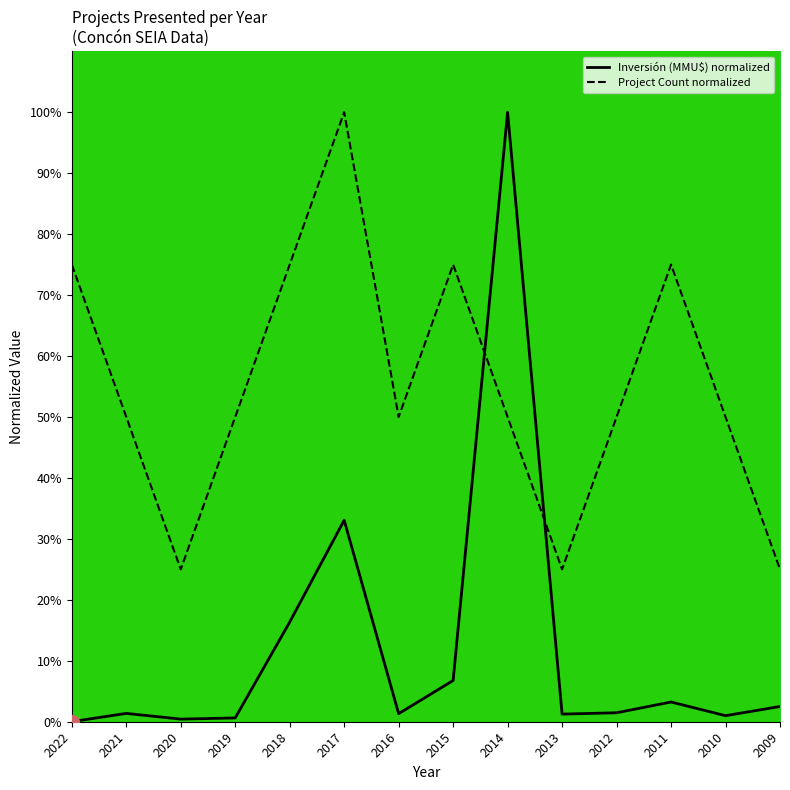

Which label corresponds to the largest value in the chart?

2017